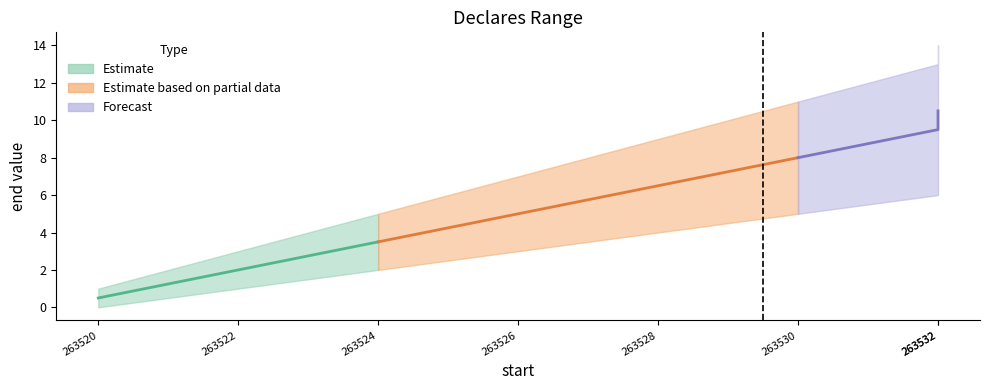

True or false: there are more than 1 points higher than both neighbors.

False